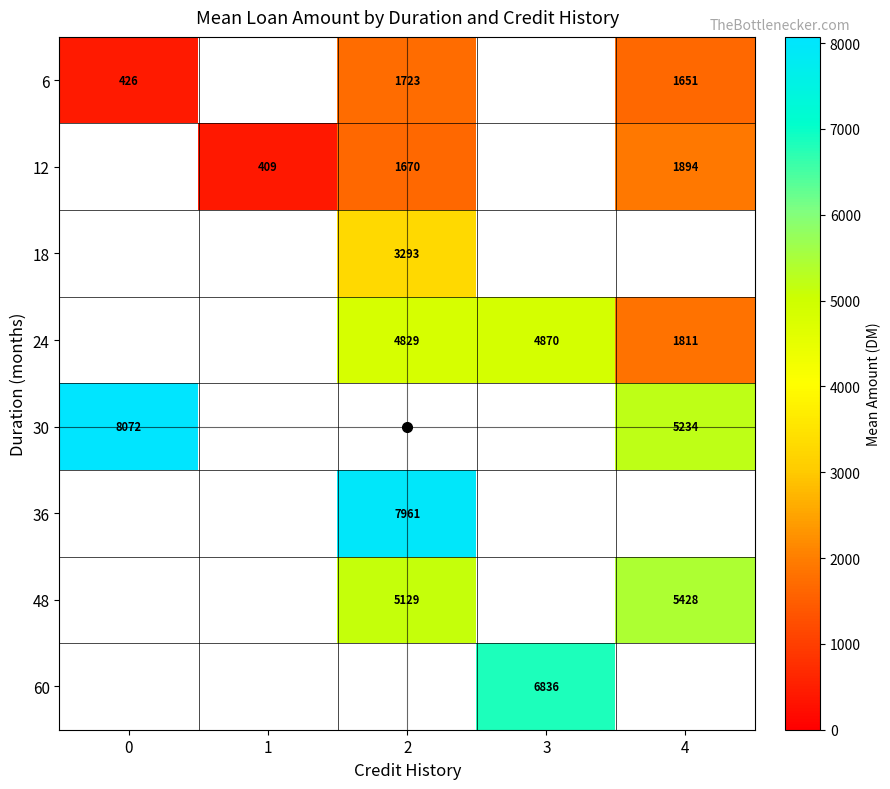

What is the difference between the maximum and minimum values in the 6 series?

1297.5